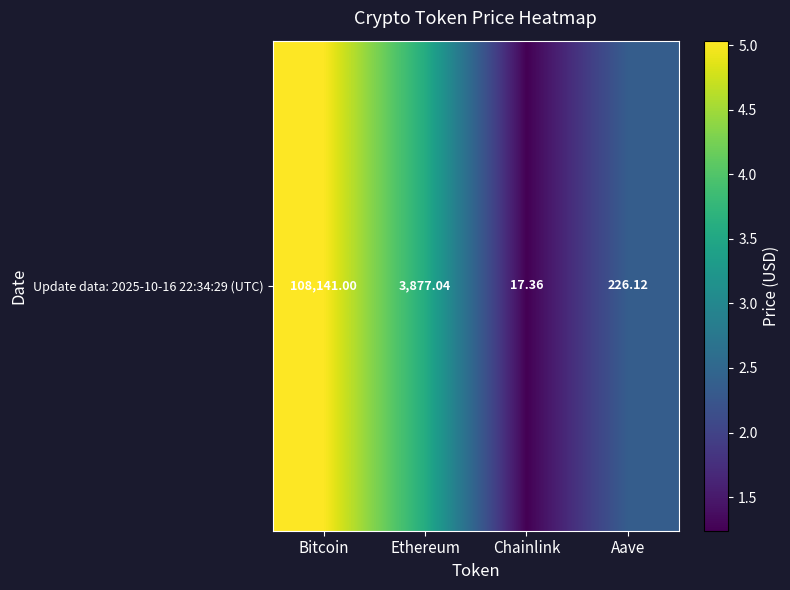

The value at Ethereum is 5.1. True or false?

False